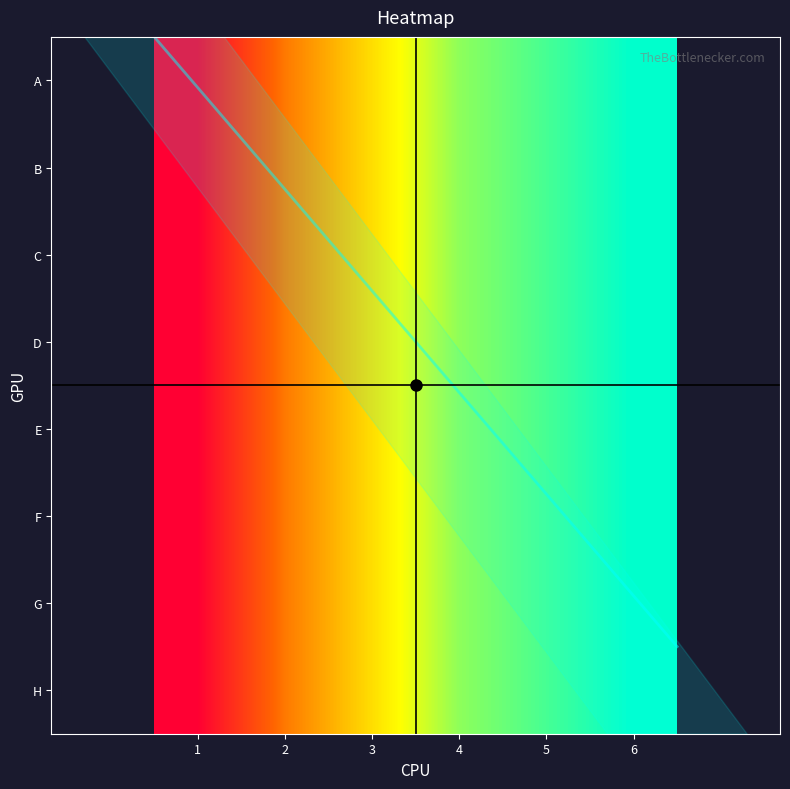

What value does the C series have at 5?

33.5